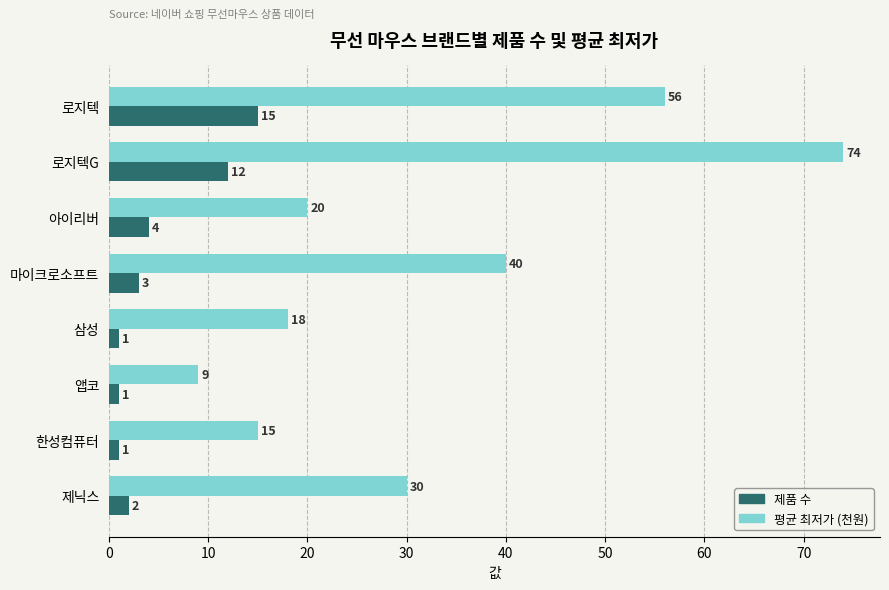

What is the sum of the 제품 수 values at 한성컴퓨터 and 로지텍?

16